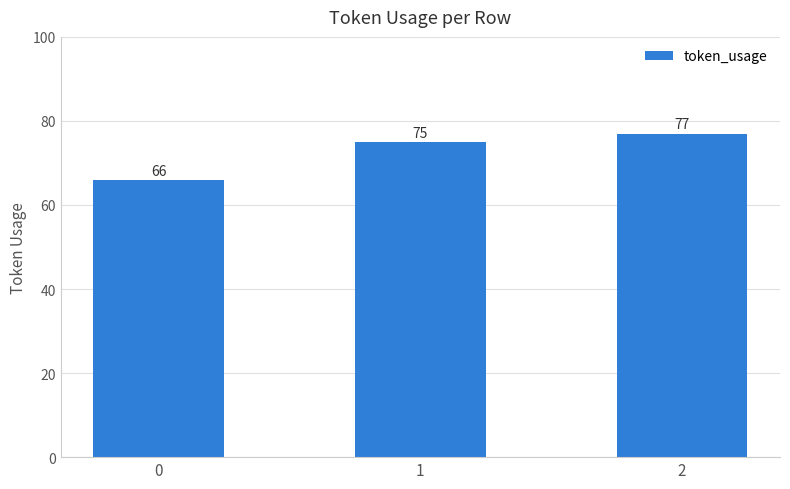

Which has a higher value, 2 or 0?

2